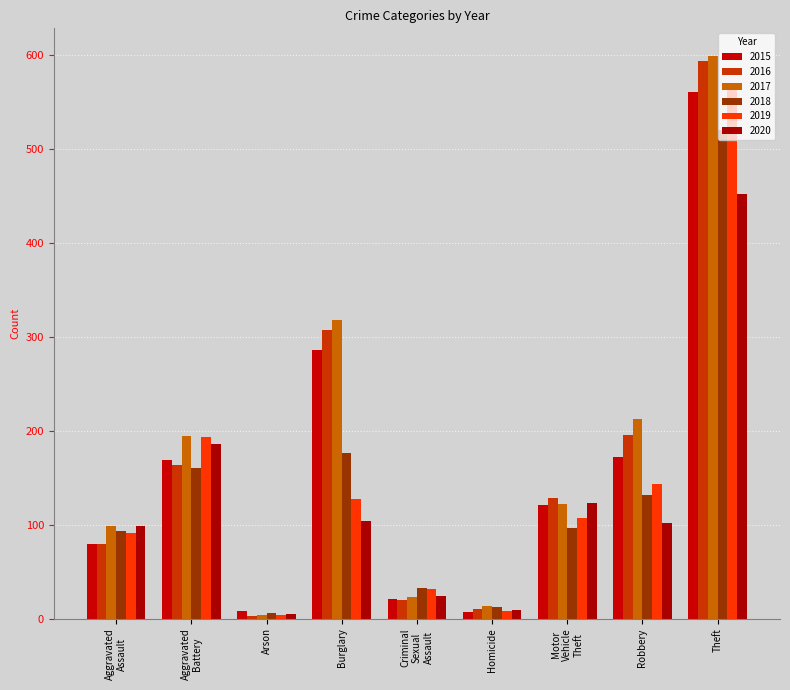

How many distinct data groups are displayed?

6